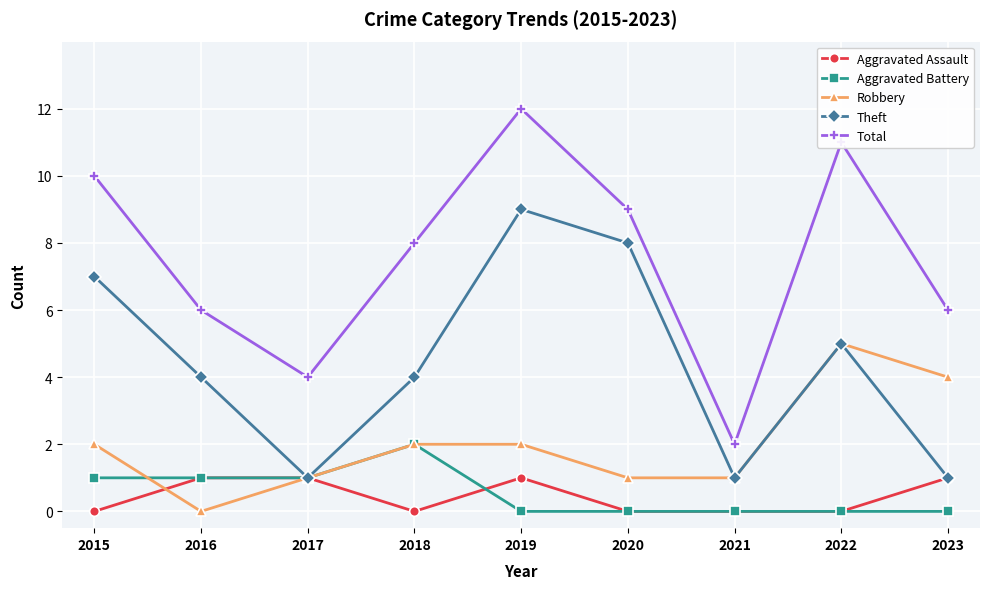

Reading right to left, list all the values displayed in this chart.

Aggravated Assault: 2023=1	2022=0	2021=0	2020=0	2019=1	2018=0	2017=1	2016=1	2015=0
Aggravated Battery: 2023=0	2022=0	2021=0	2020=0	2019=0	2018=2	2017=1	2016=1	2015=1
Robbery: 2023=4	2022=5	2021=1	2020=1	2019=2	2018=2	2017=1	2016=0	2015=2
Theft: 2023=1	2022=5	2021=1	2020=8	2019=9	2018=4	2017=1	2016=4	2015=7
Total: 2023=6	2022=11	2021=2	2020=9	2019=12	2018=8	2017=4	2016=6	2015=10